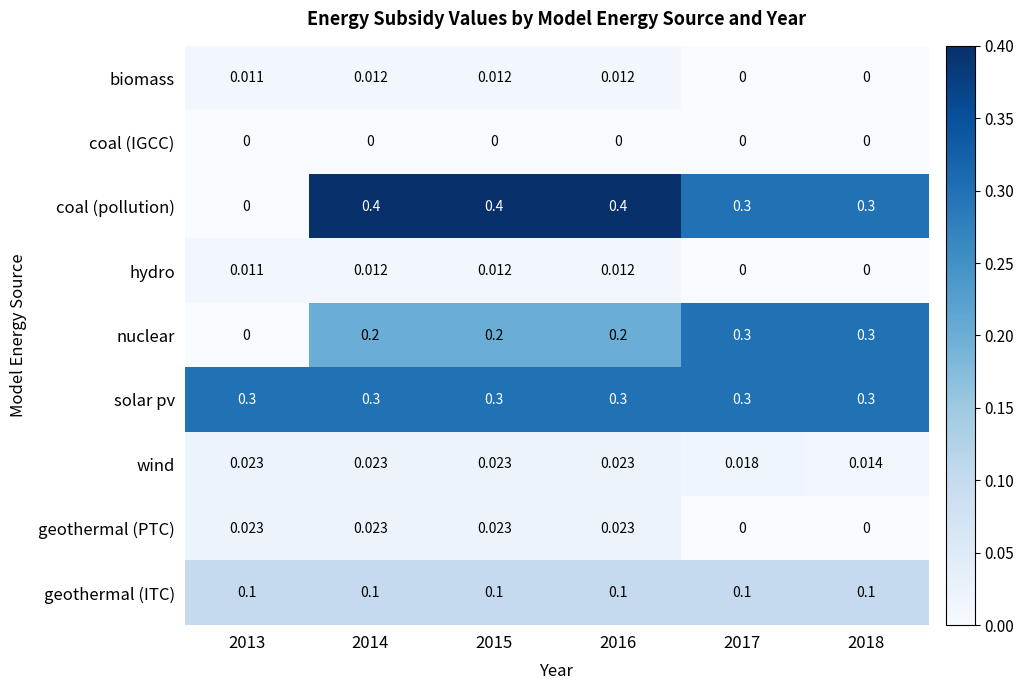

At how many categories does at least one series exceed 0?

6